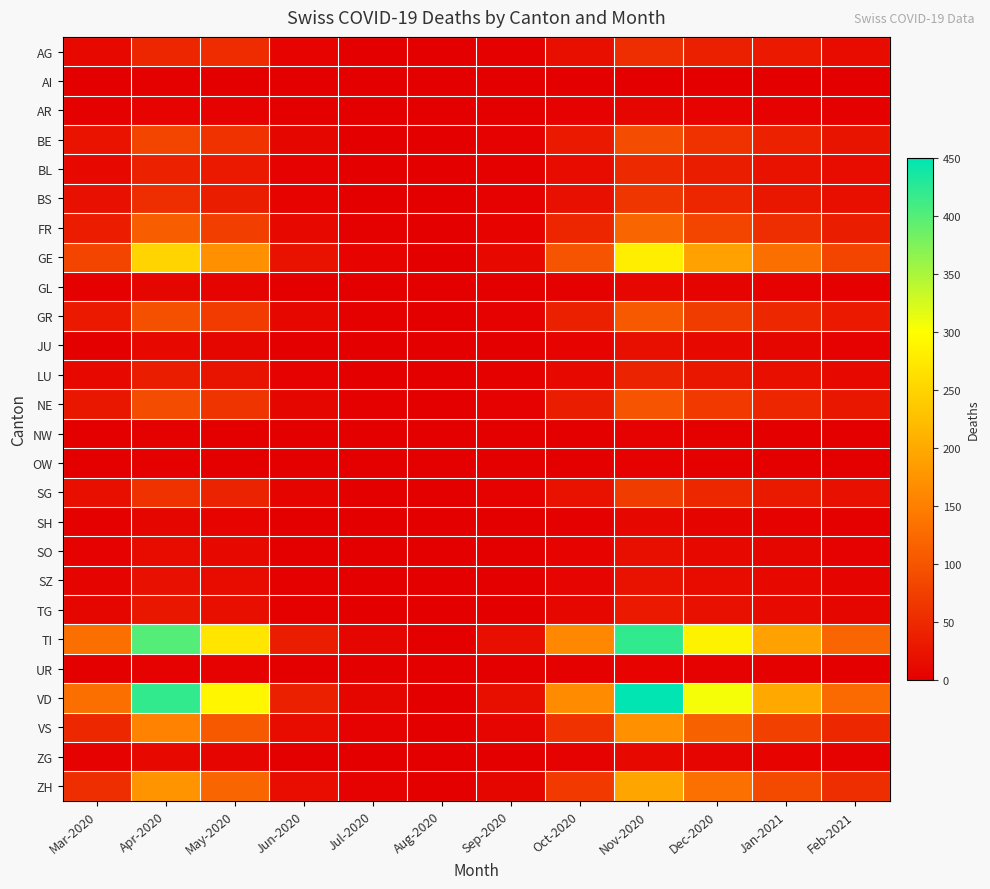

What is the total value across all series at Sep-2020?

96